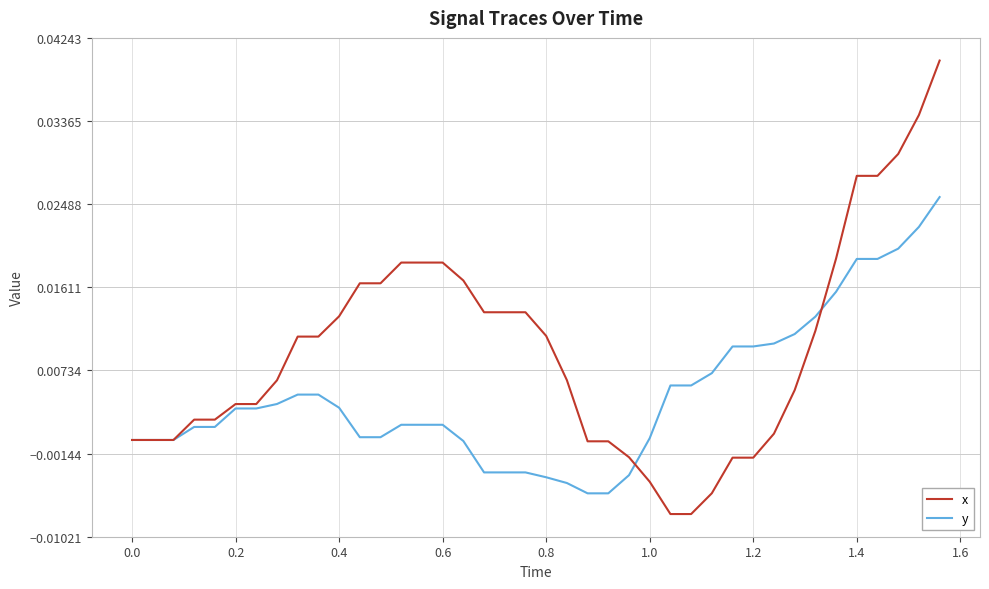

Which series has the largest total across all categories?

x